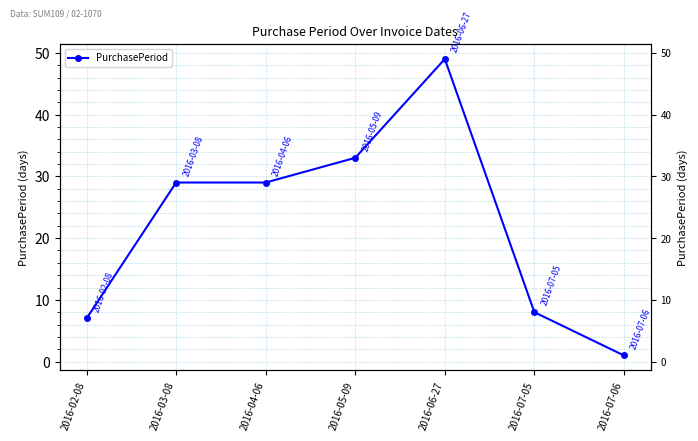

Reading right to left, extract all data points from this chart.

1	8	49	33	29	29	7